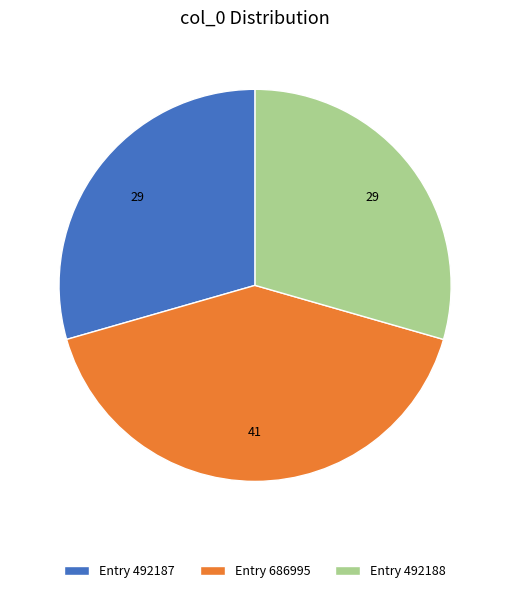

Which category has the biggest portion of the pie?

Entry 686995